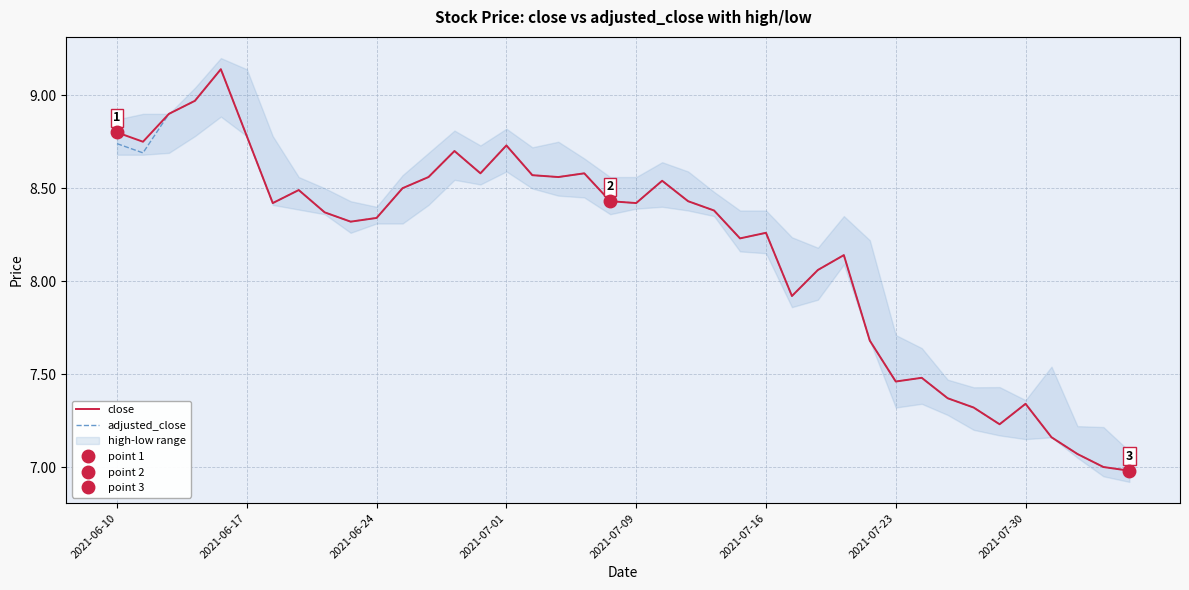

What are all the series names shown in the legend?

close, adjusted_close